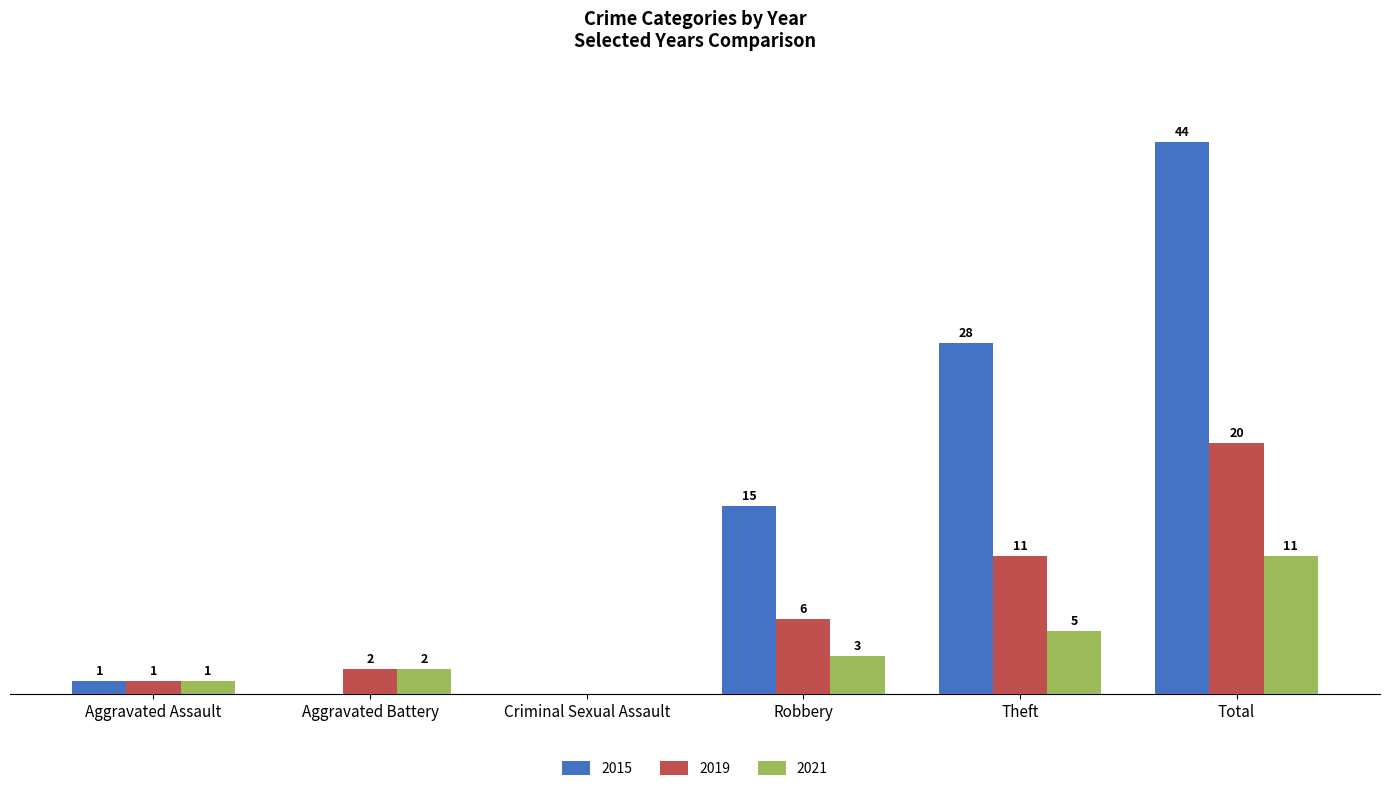

Where is 2019 nearest to the value 10?

Theft